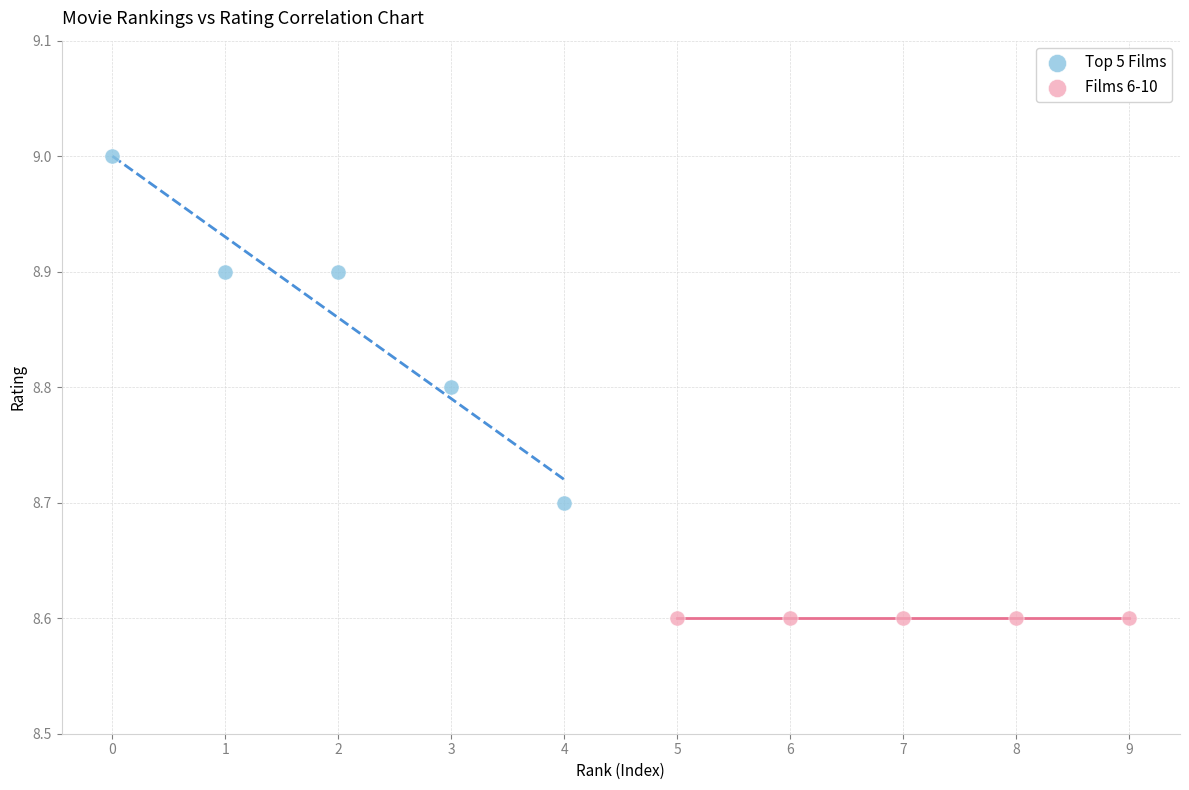

Which series contains the highest Y value?

Top 5 Films